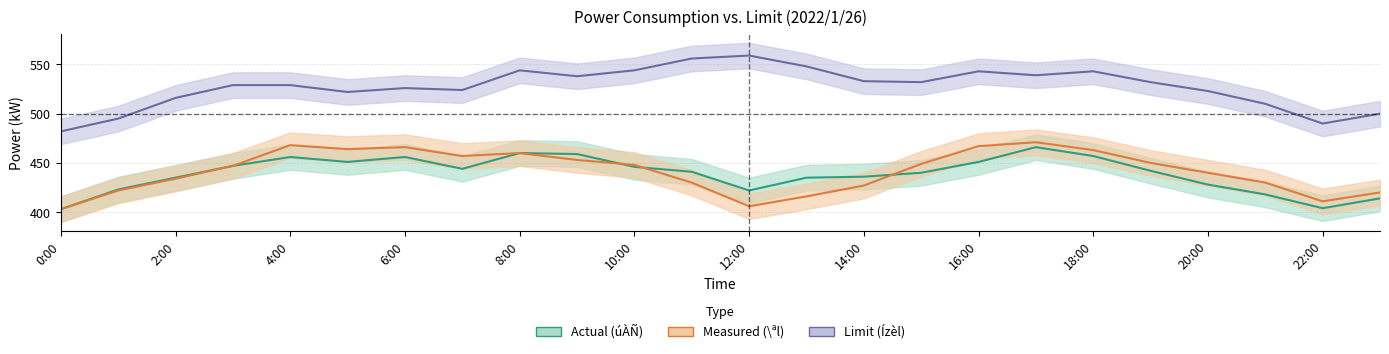

At which category is the sum across all series the highest?

17